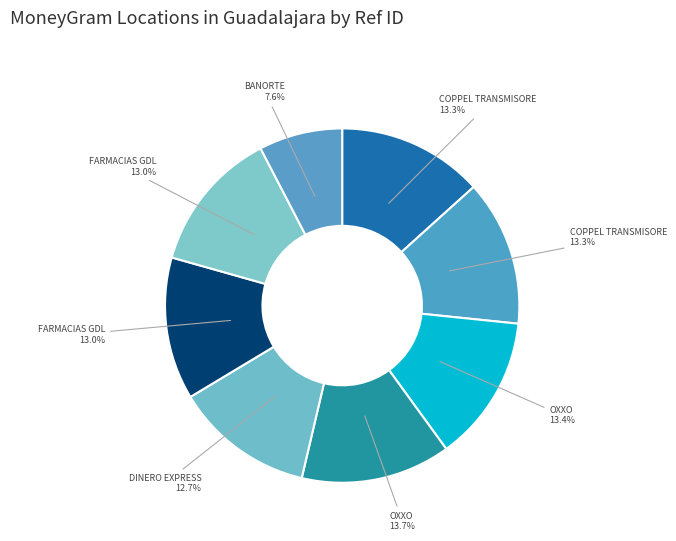

How many slices are in this pie chart?

8